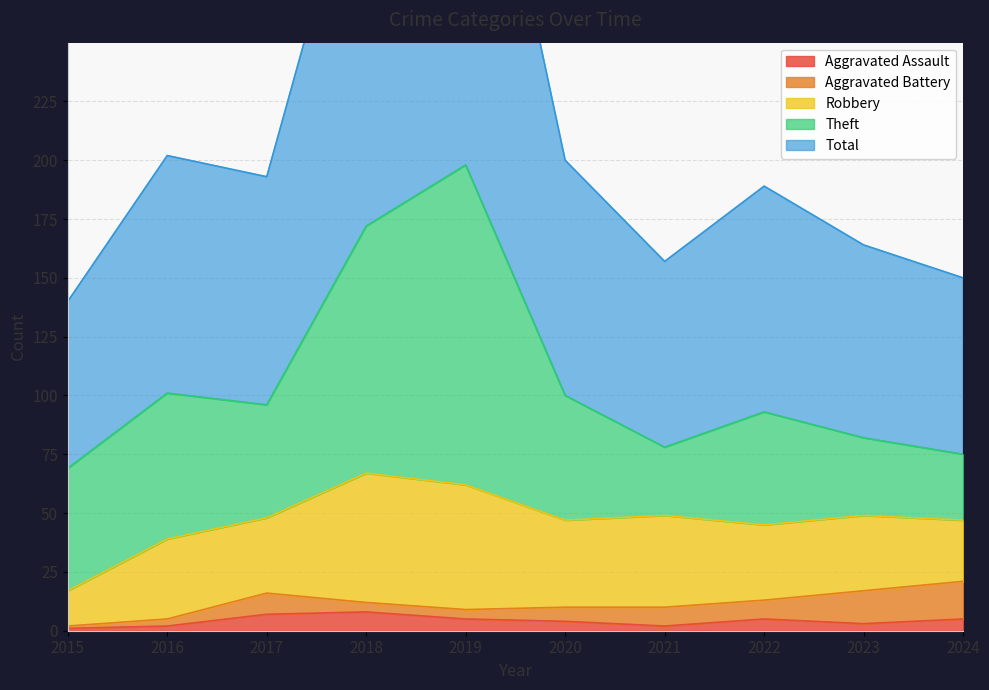

What is the difference between the maximum and second lowest values in the Total series?

125